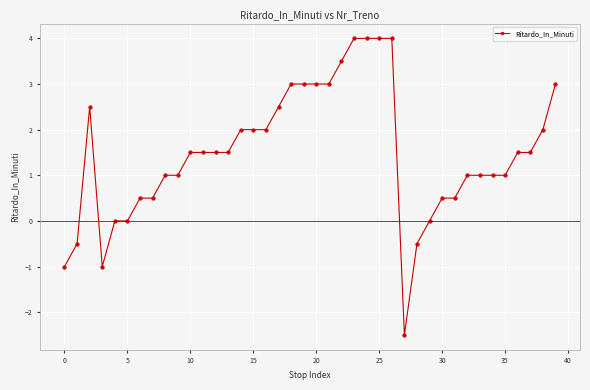

What is the value of the 19th point from the left?

3.0